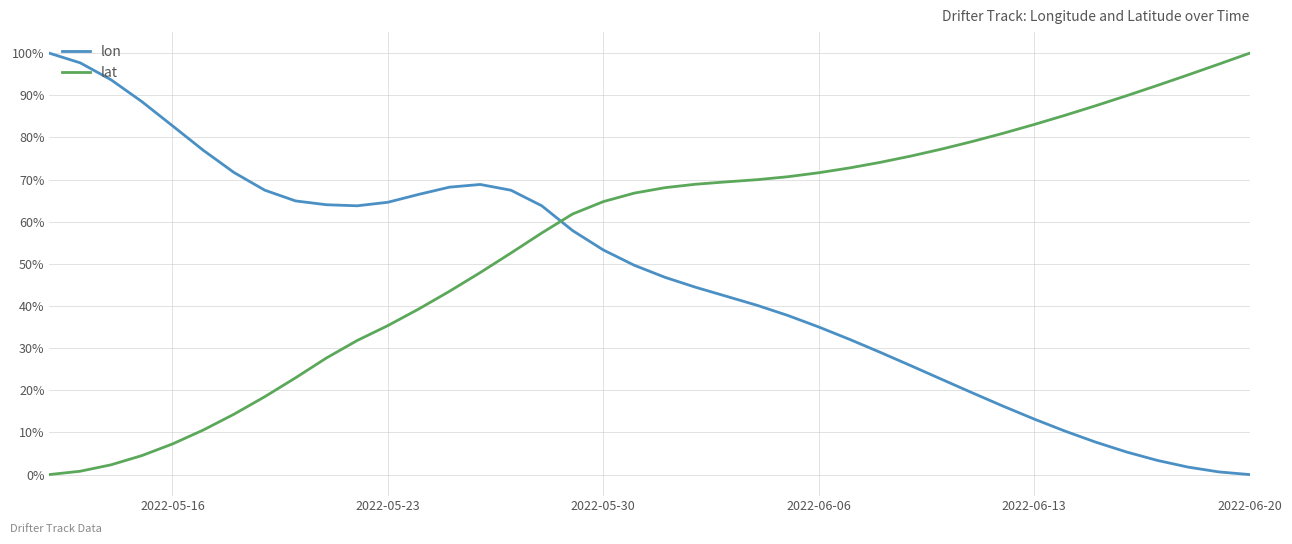

What is the highest value of the lat series?

100.0